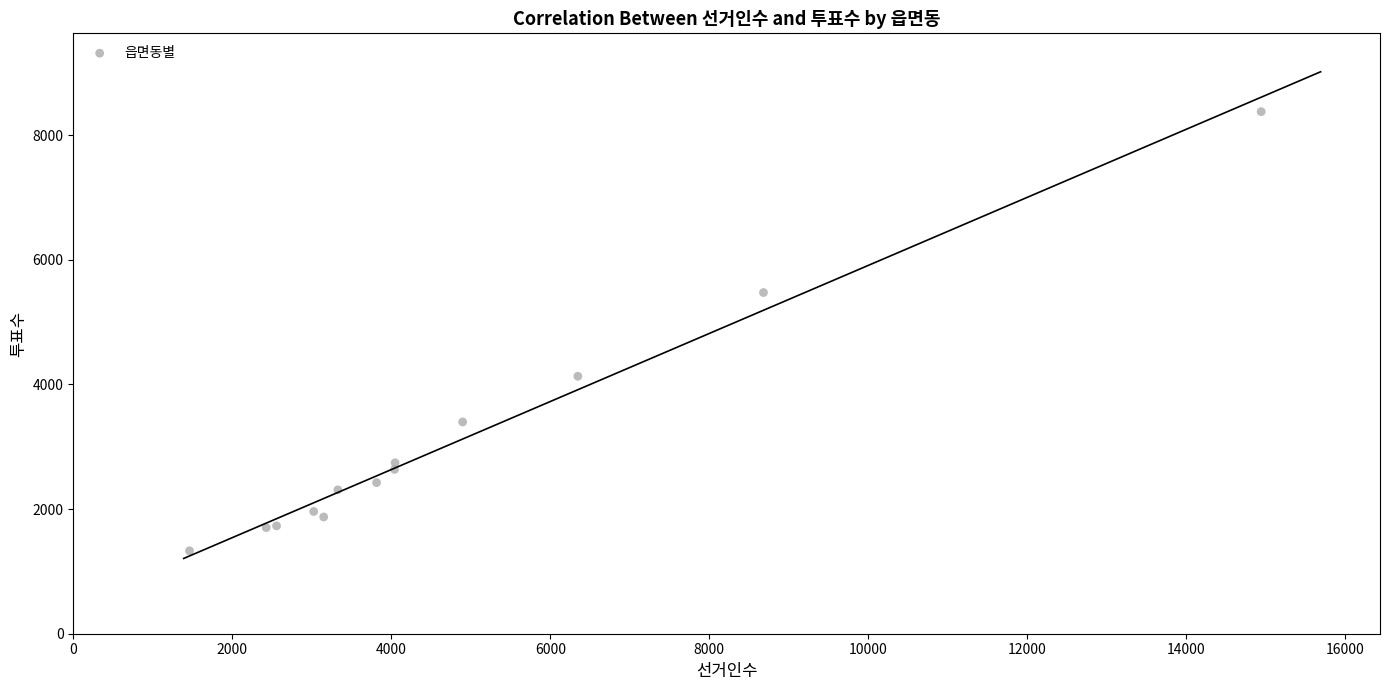

What Y value in the scatter plot is closest to 4852?

5473